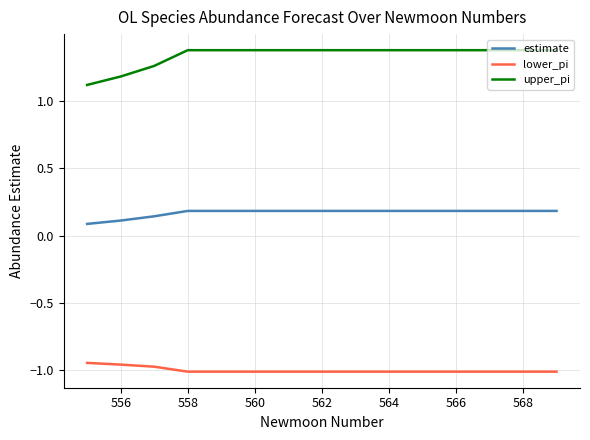

Which series has the largest total across all categories?

upper_pi